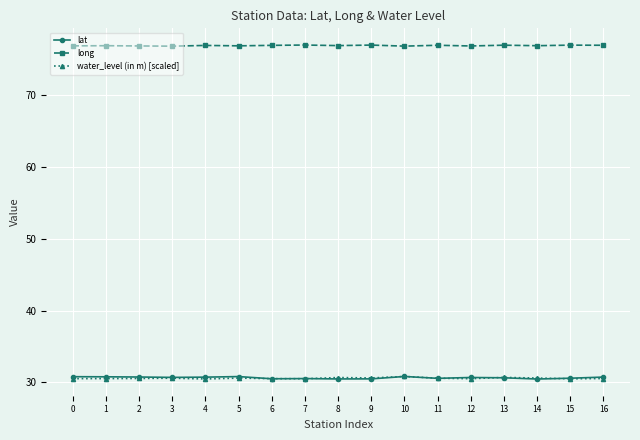

Which series has the largest total across all categories?

long